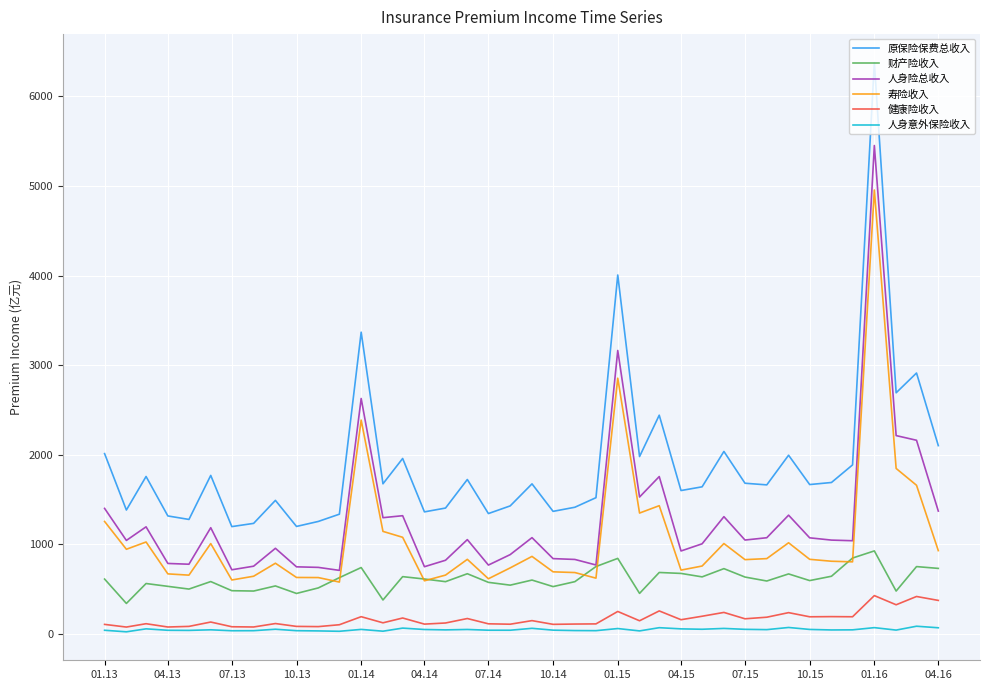

Which series has the largest range (max minus min)?

原保险保费总收入